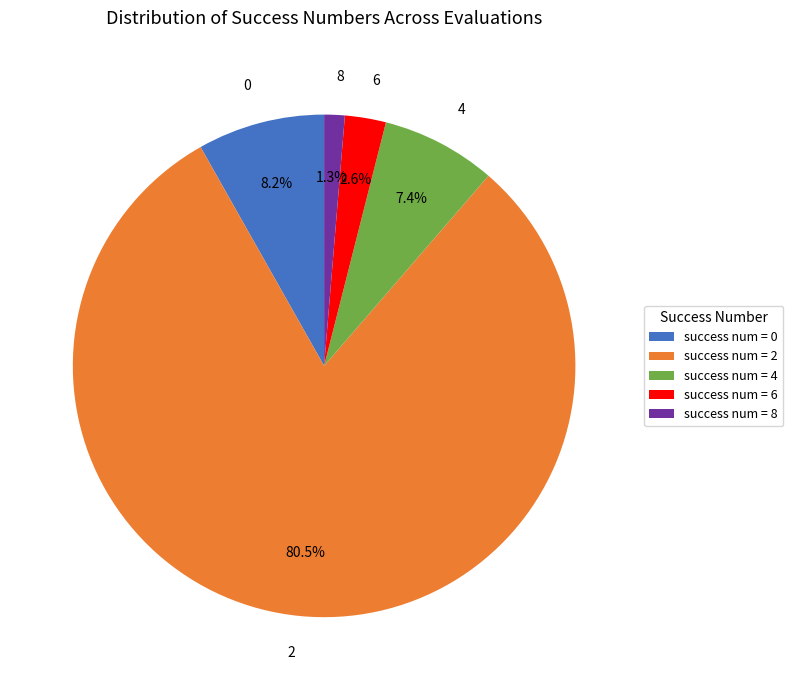

What portion of the pie excludes 8?

98.7%